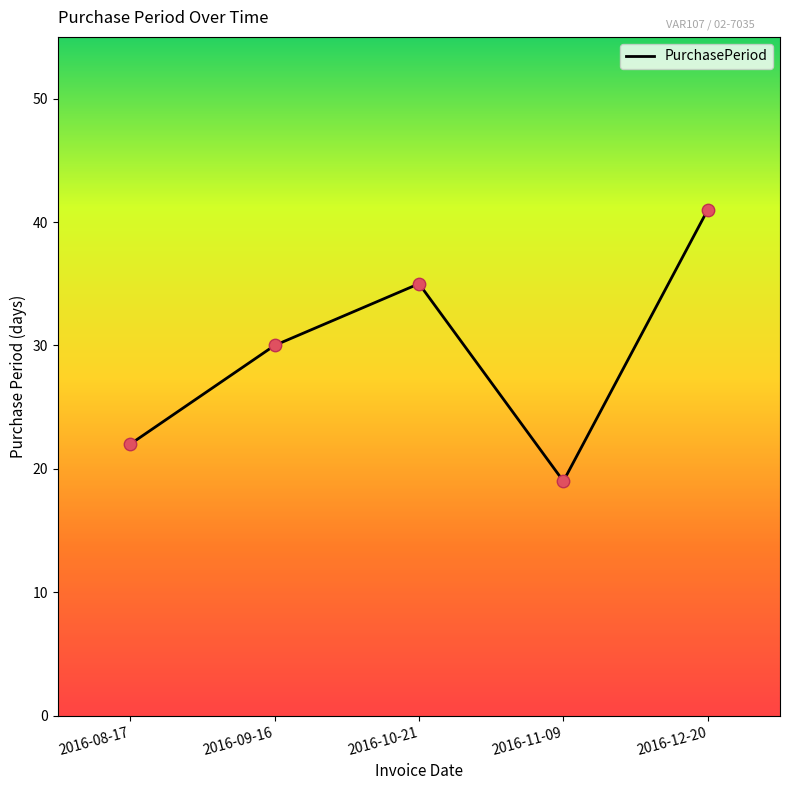

Between 2016-09-16 and 2016-08-17, which is larger?

2016-09-16